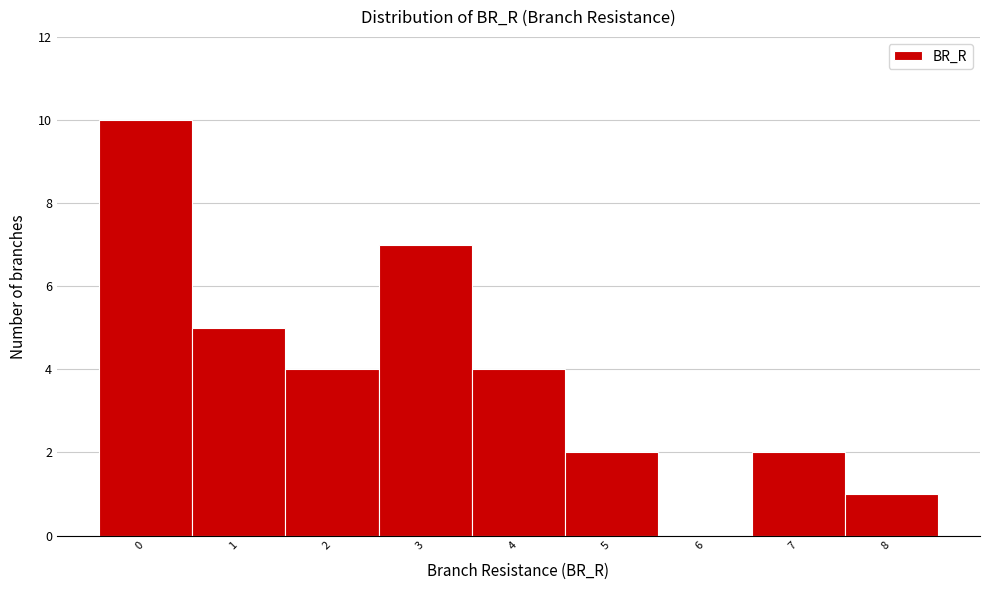

Reading left to right, transcribe all the data shown in this chart.

0=10	1=5	2=4	3=7	4=4	5=2	6=0	7=2	8=1